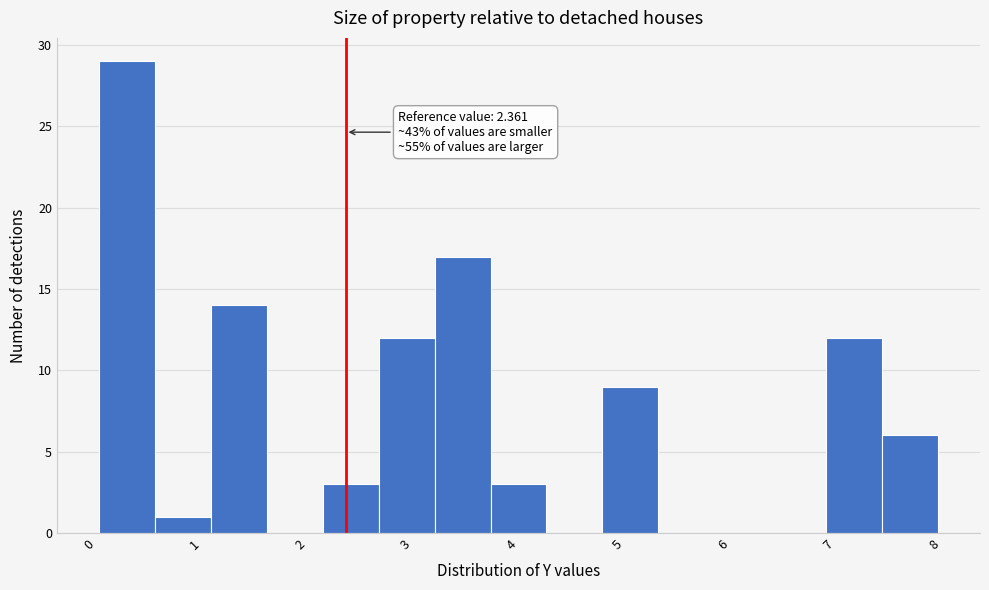

Which range on the x-axis has the tallest bar?

0.0 to 0.6